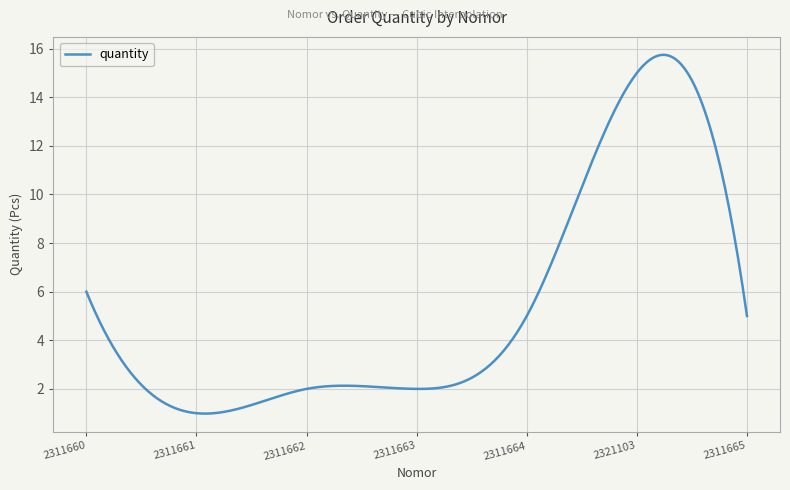

What is the smallest value displayed?

1.0